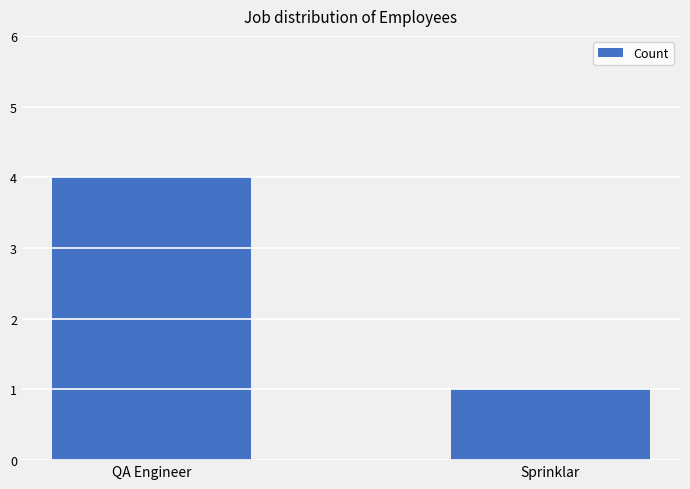

What position from the left is Sprinklar?

2